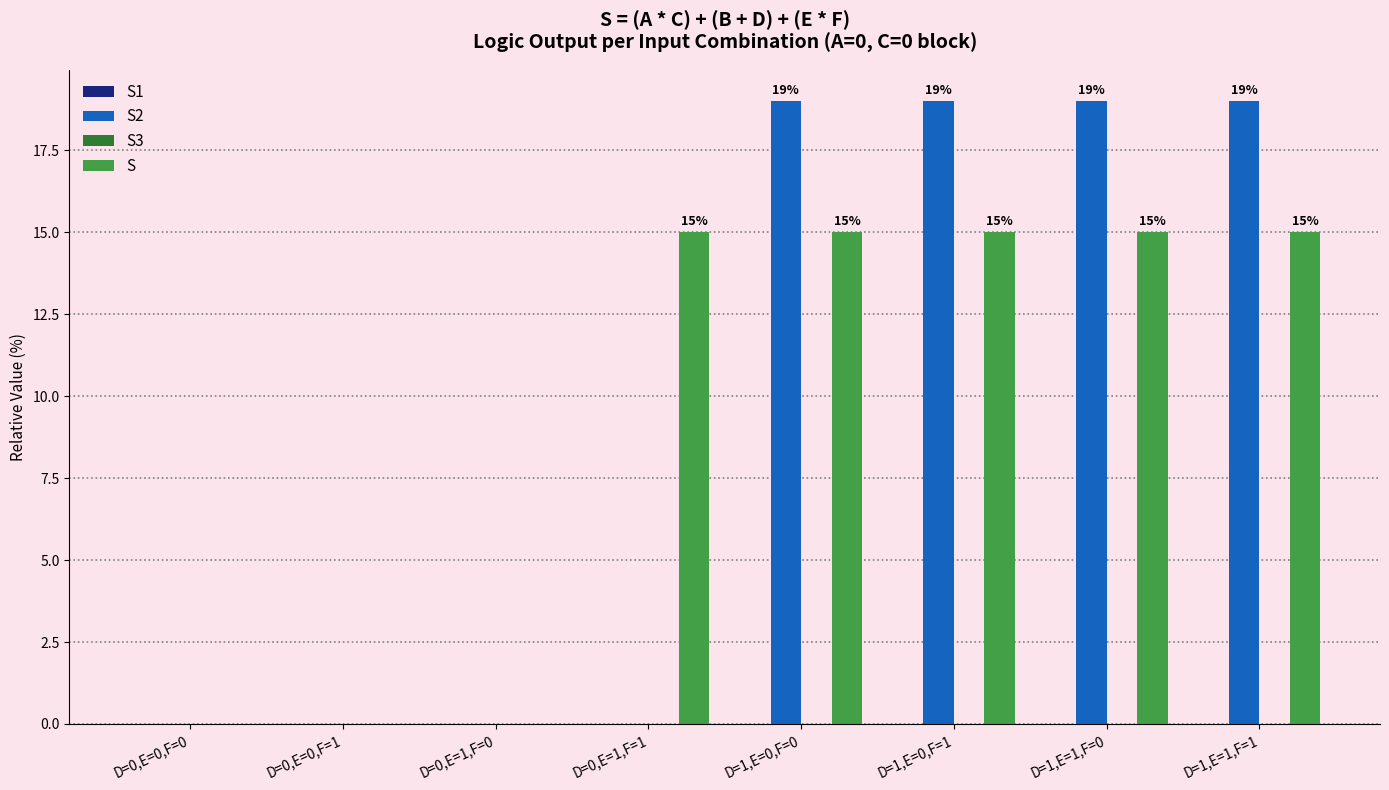

What is the highest value of the S series?

15